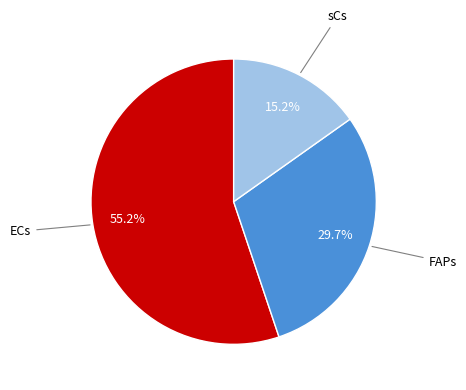

To the nearest percent, what is the average slice percentage?

33%